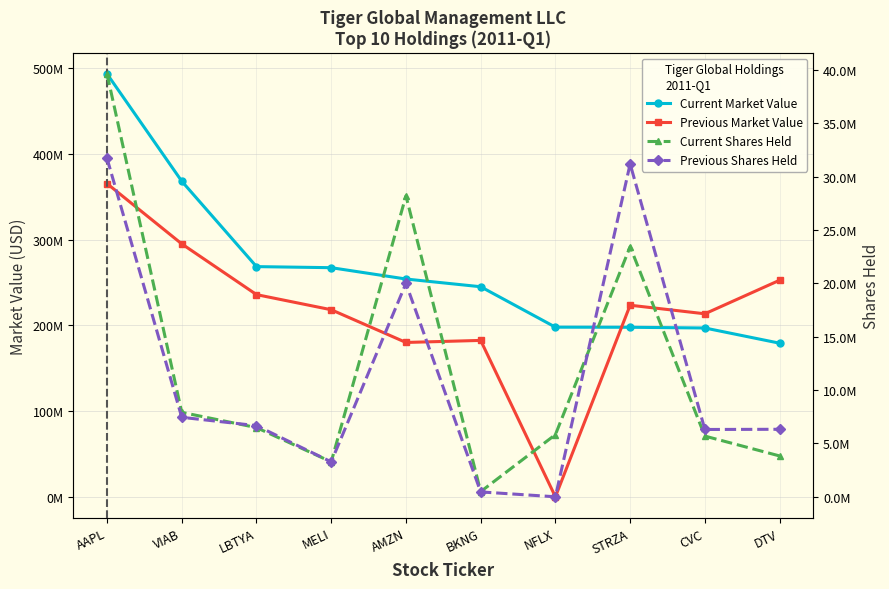

At how many categories does at least one series exceed 96135091?

10